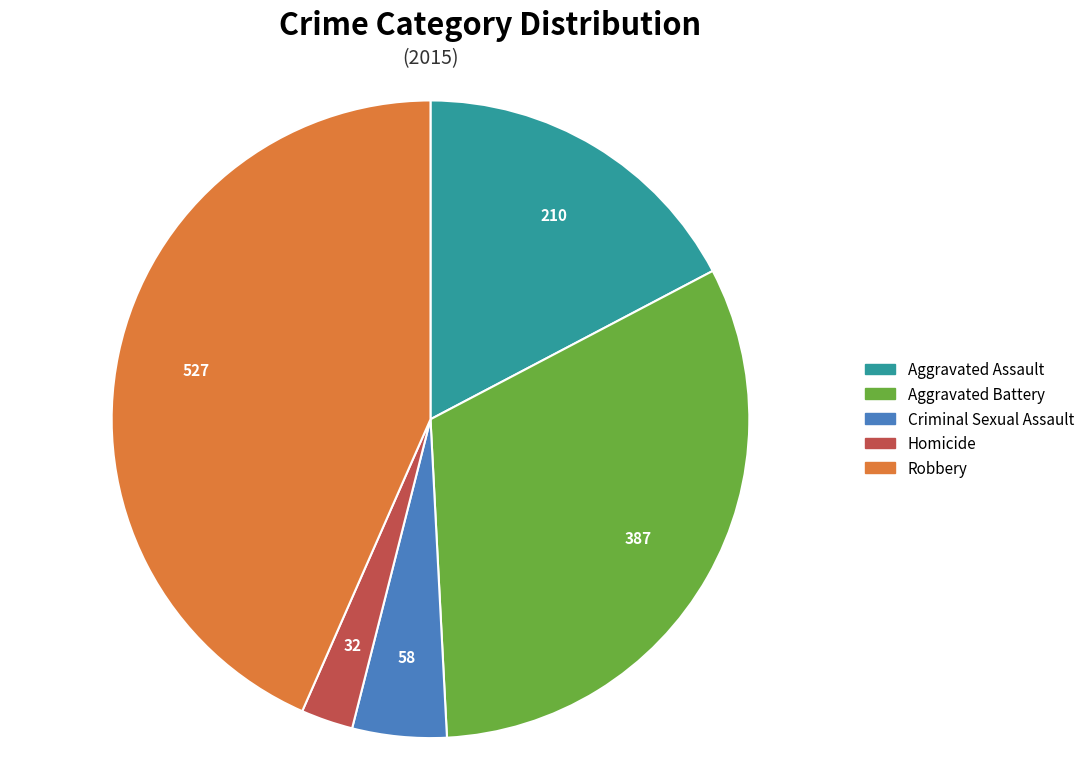

Is there a majority slice in this chart?

No